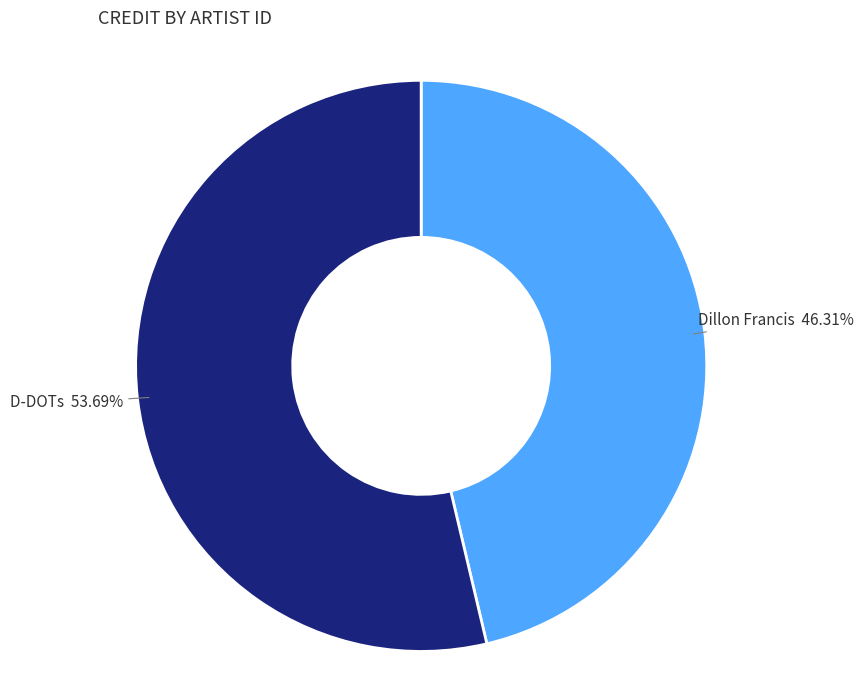

What is the ratio of the value at D-DOTs to the value at Dillon Francis?

1.2